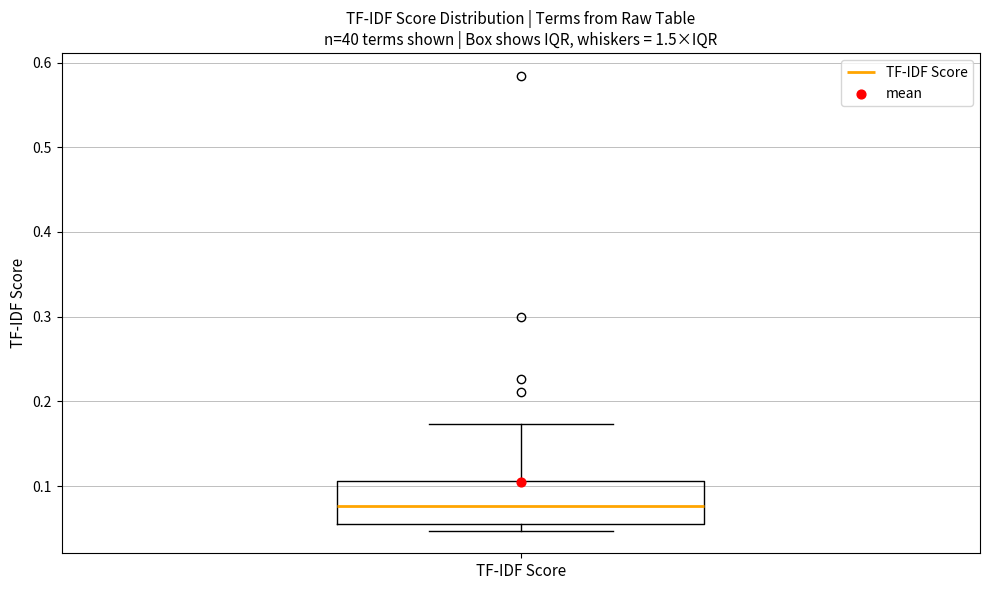

Where is the lower edge of the box for TF-IDF Score on the y-axis? The values are not printed on the chart, so give them approximately, as read against the axis.

0.05